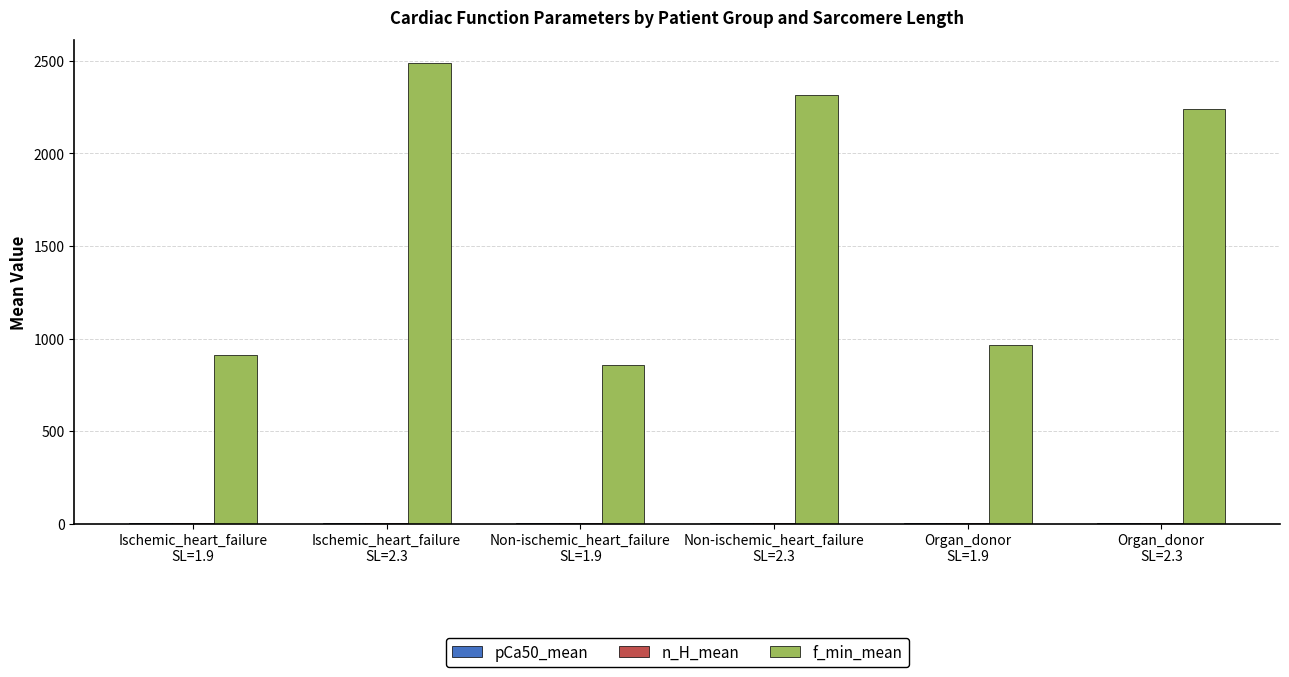

What is the greatest value displayed?

2488.8